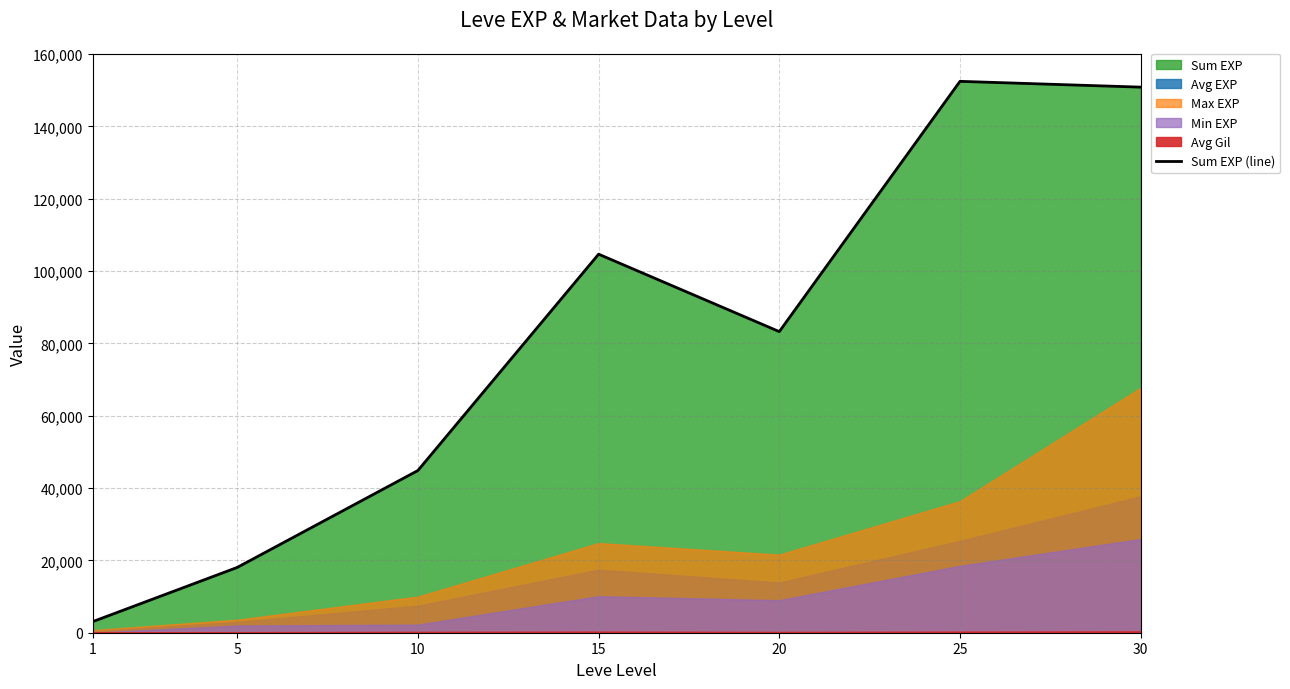

True or false: there are more than 0 points higher than both neighbors.

True